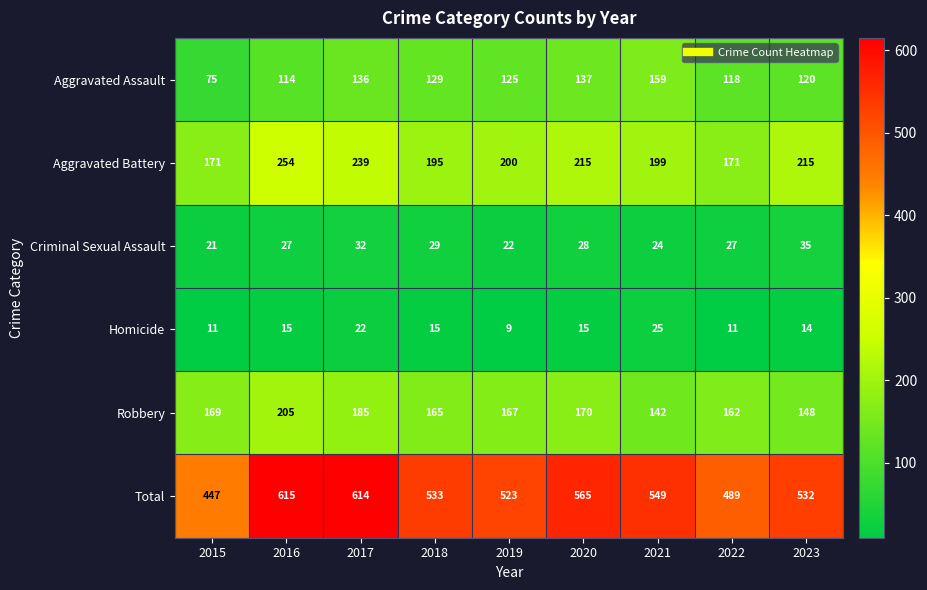

The value of Homicide at 2023 is 24. True or false?

False